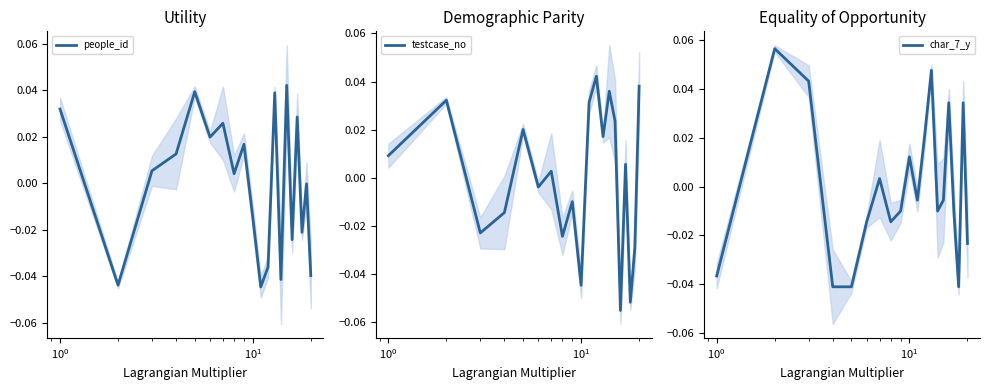

True or false: people_id has a value of -0.0 at 9.

False